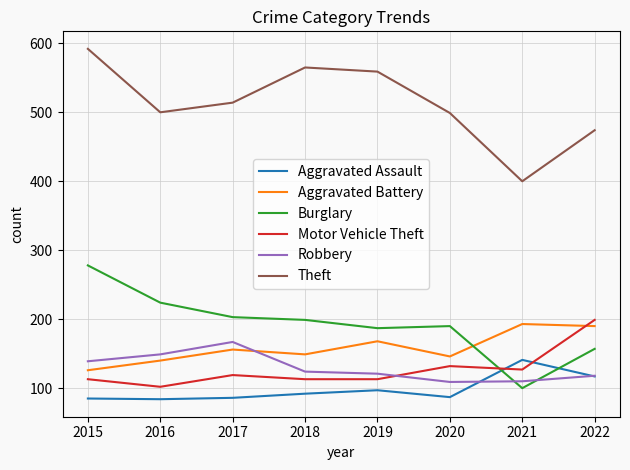

Which series has the widest spread of values?

Theft